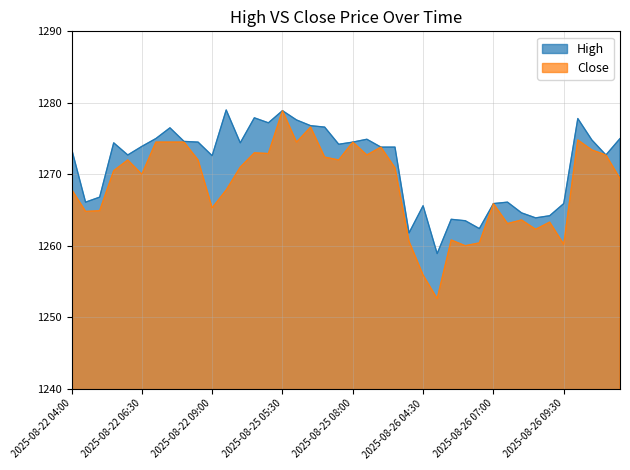

What is the maximum value shown in the chart?

1279.0